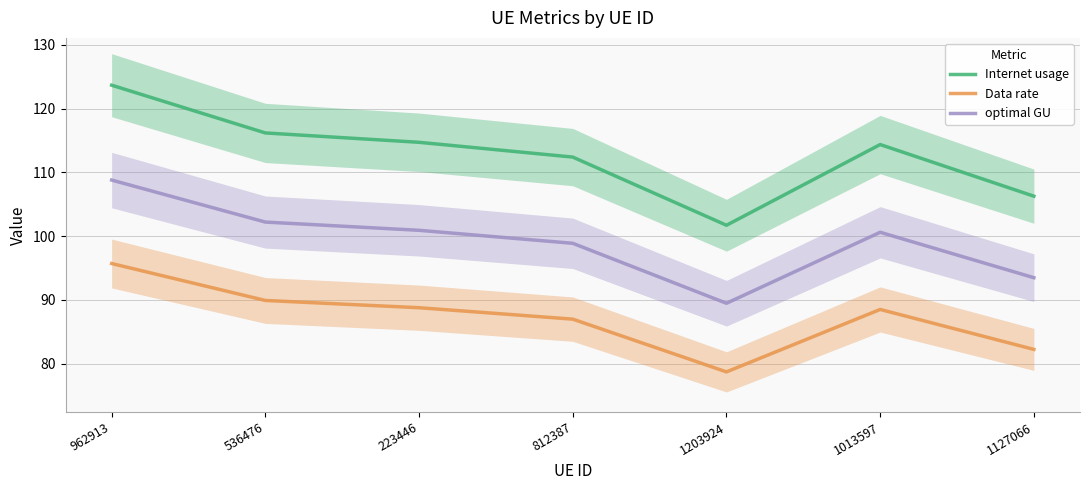

Reading right to left, extract all data points from this chart.

Internet usage: 1127066=106.3	1013597=114.4	1203924=101.7	812387=112.4	223446=114.7	536476=116.2	962913=123.7
Data rate: 1127066=82.2	1013597=88.5	1203924=78.7	812387=87.0	223446=88.8	536476=89.9	962913=95.7
optimal GU: 1127066=93.5	1013597=100.6	1203924=89.5	812387=98.9	223446=100.9	536476=102.2	962913=108.8